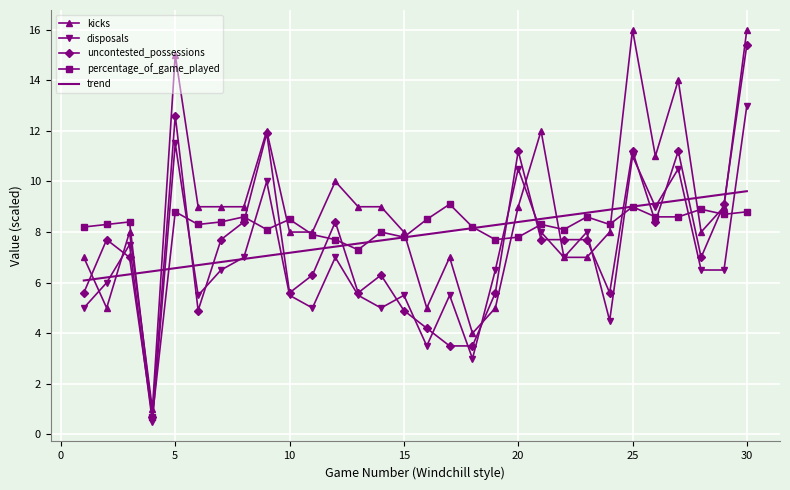

What is the minimum value shown in the chart?

0.5